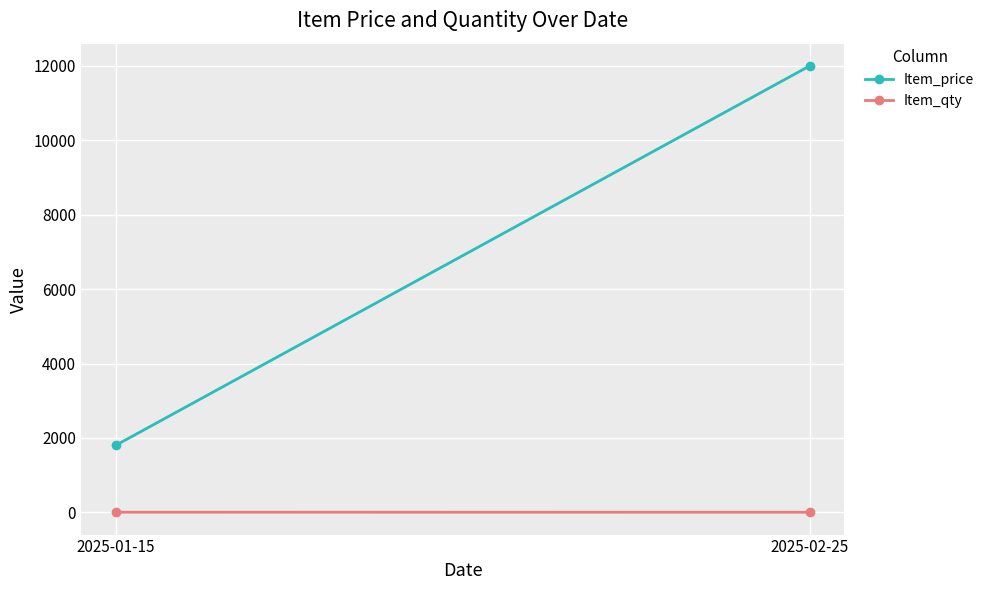

What is the sum of the Item_price values at 2025-02-25 and 2025-01-15?

13800